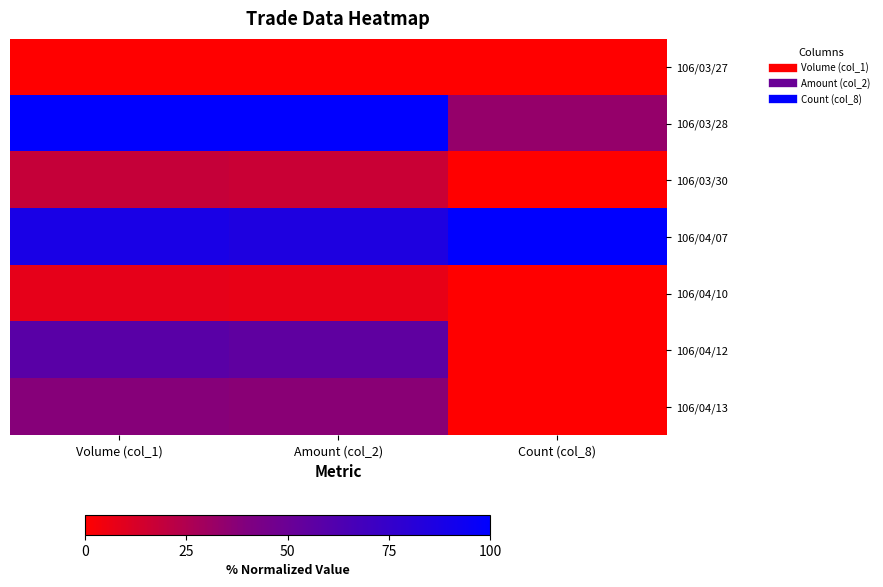

Which has a higher value, Count (col_8) or Amount (col_2)?

Count (col_8)